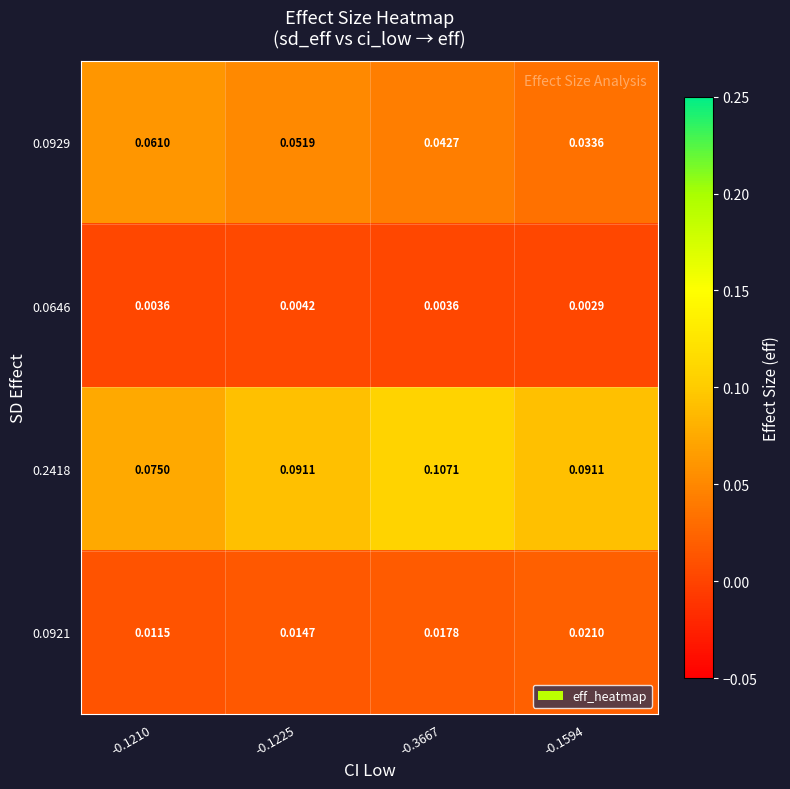

Which series has the largest total across all categories?

0.2418